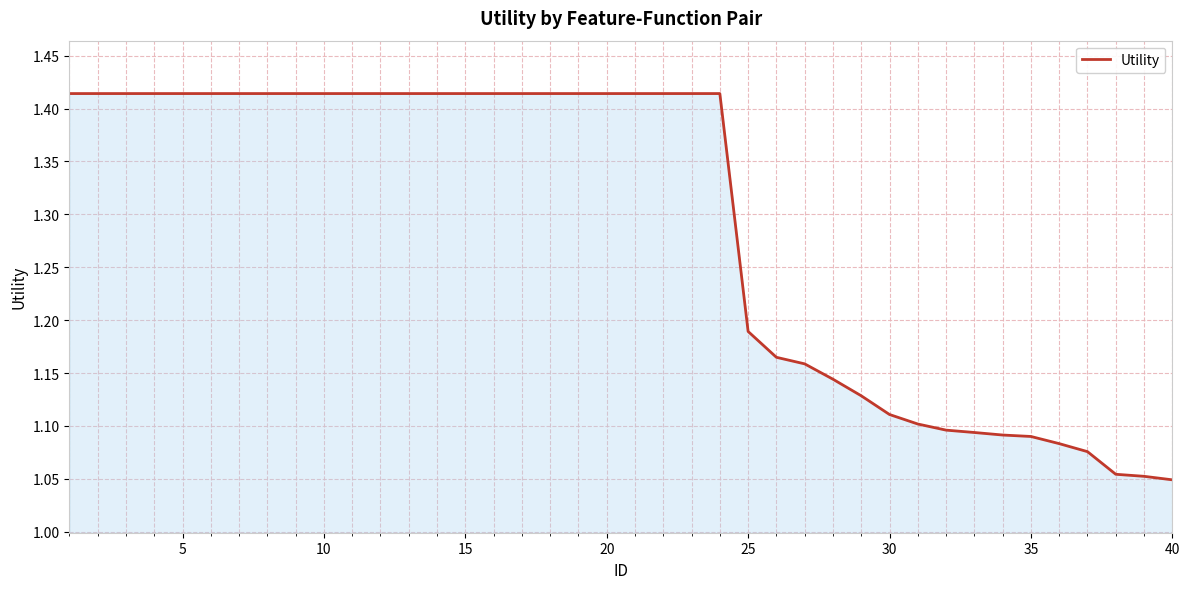

How many values are between 1 and 2?

40